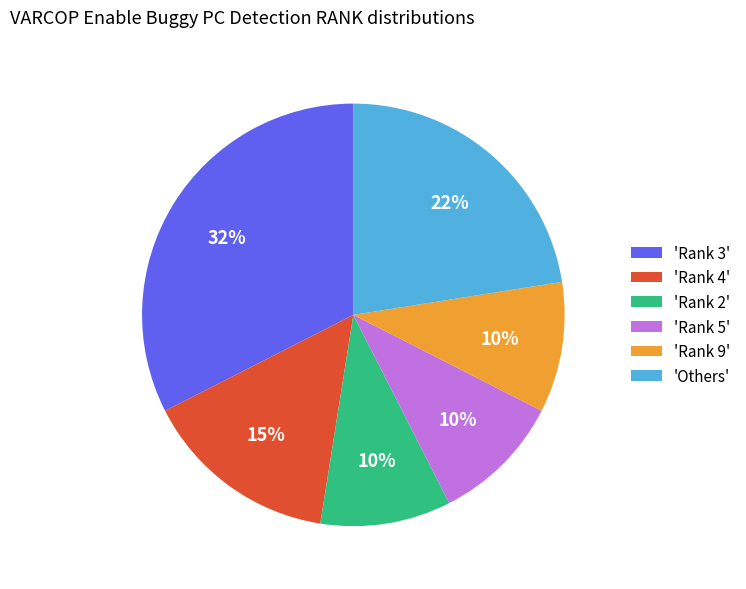

Which slice is the largest?

'Rank 3'